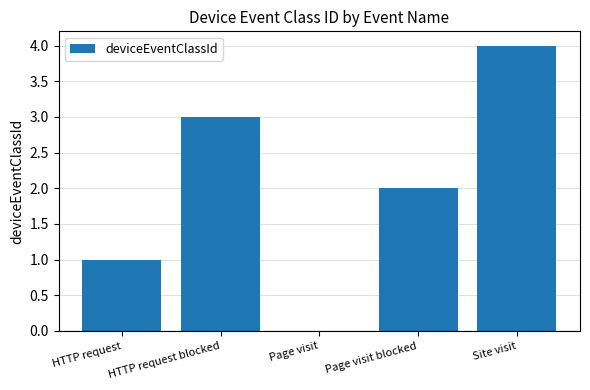

At which label does the data first exceed 2?

HTTP request blocked